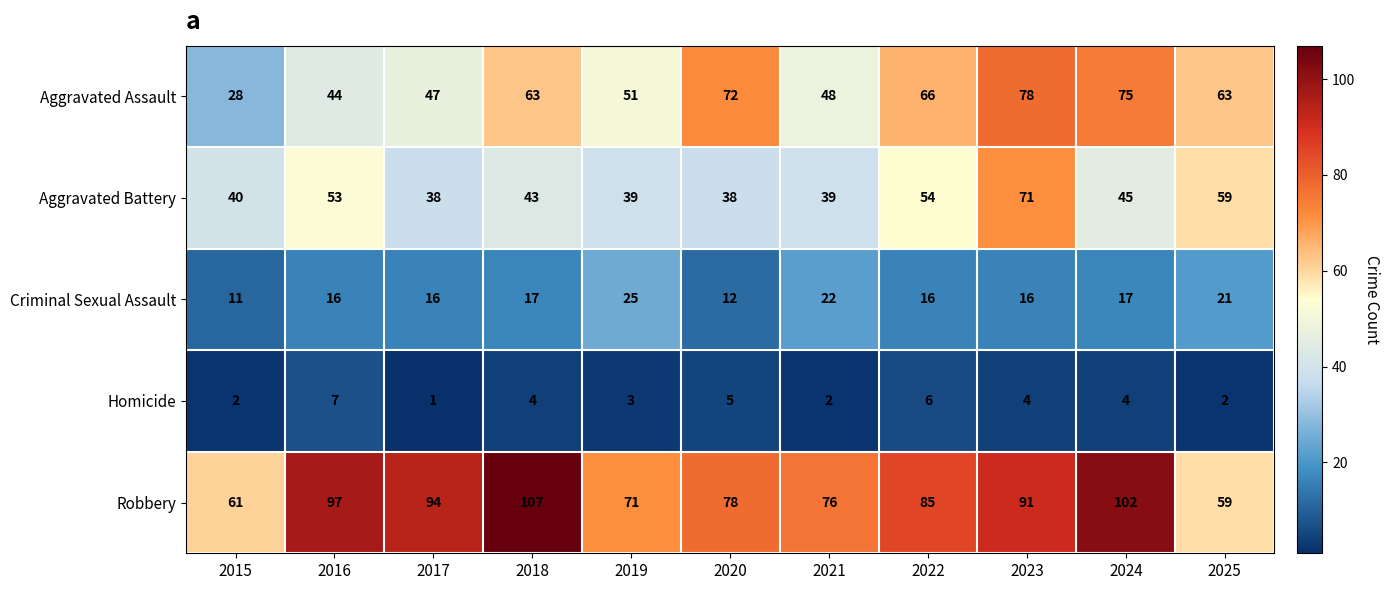

The Aggravated Assault series shows 78 at 2023. True or false?

True